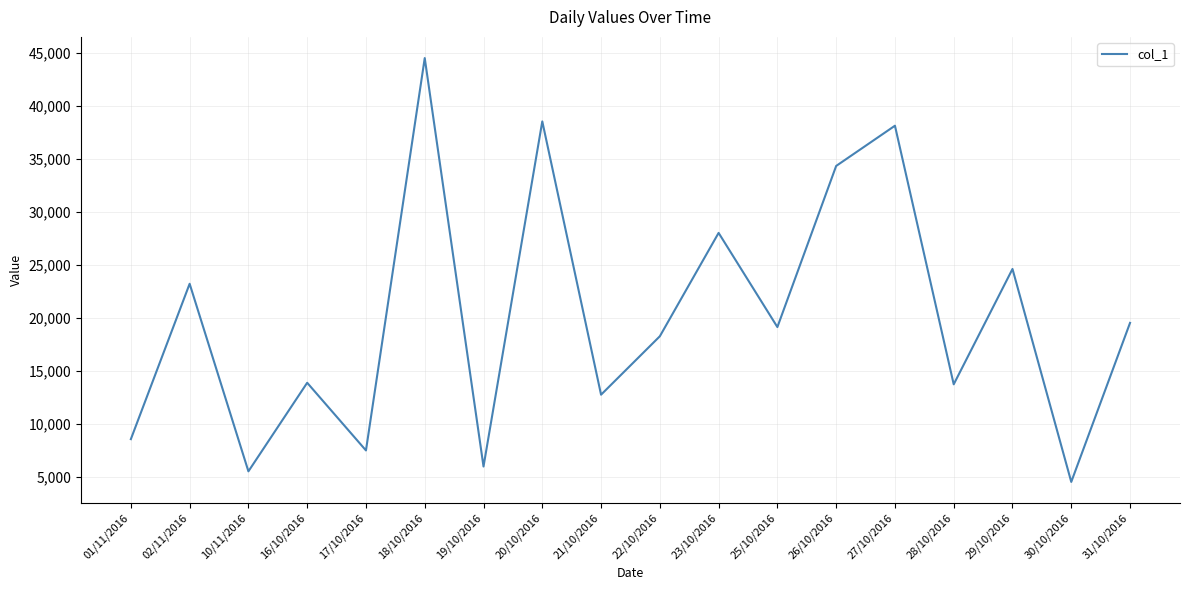

Count the number of categories in the chart.

18